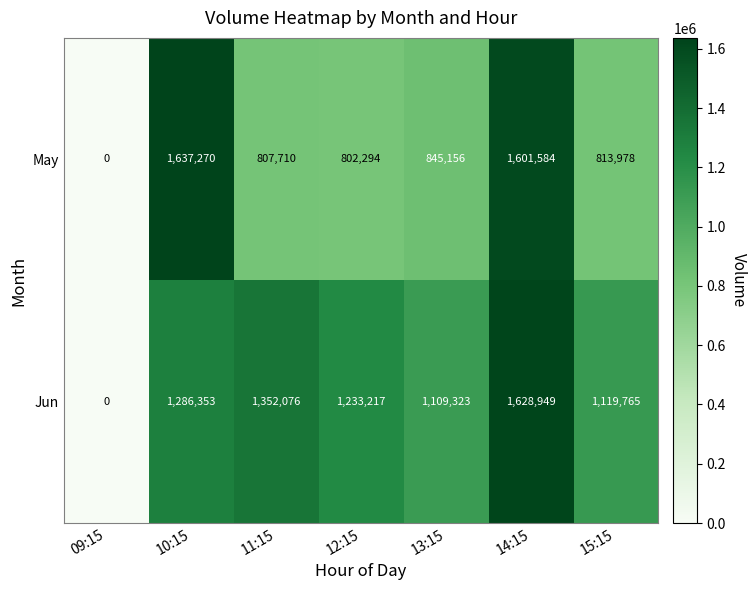

Rank the series by their maximum value, from highest to lowest.

May, Jun